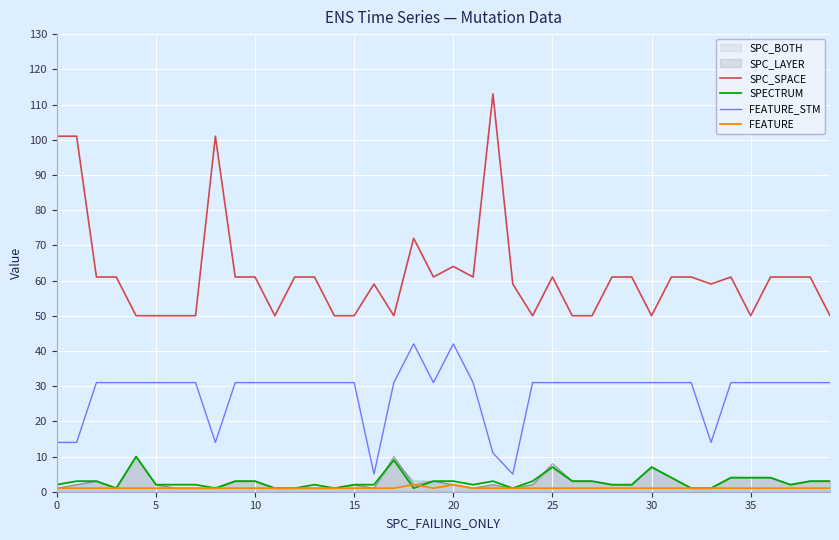

Is this an area chart (filled region under the line)?

No